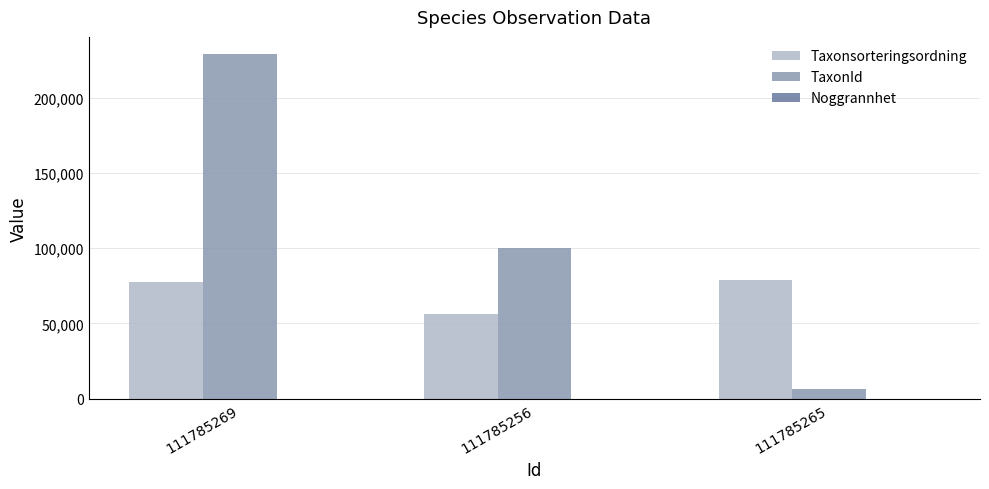

What is the spread (max minus min) of values at 111785256?

100099